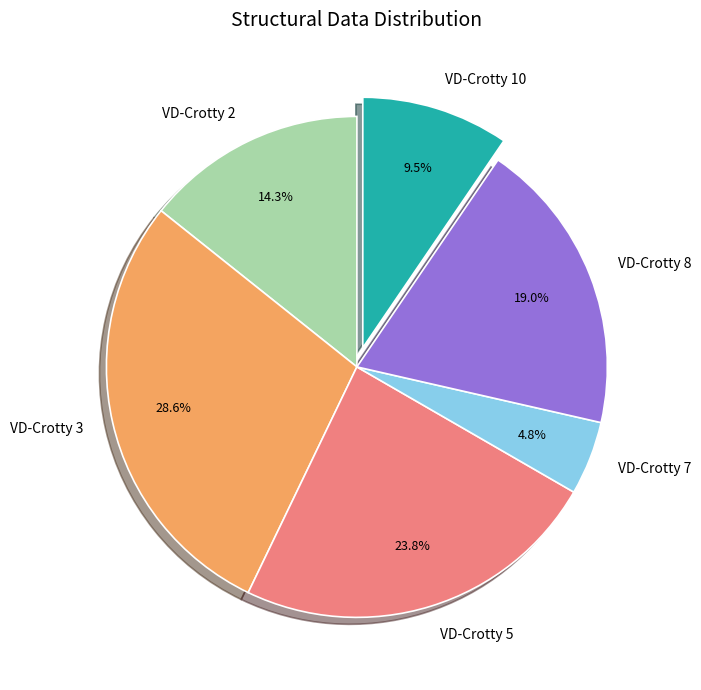

Is there any slice that represents more than half of the pie?

No